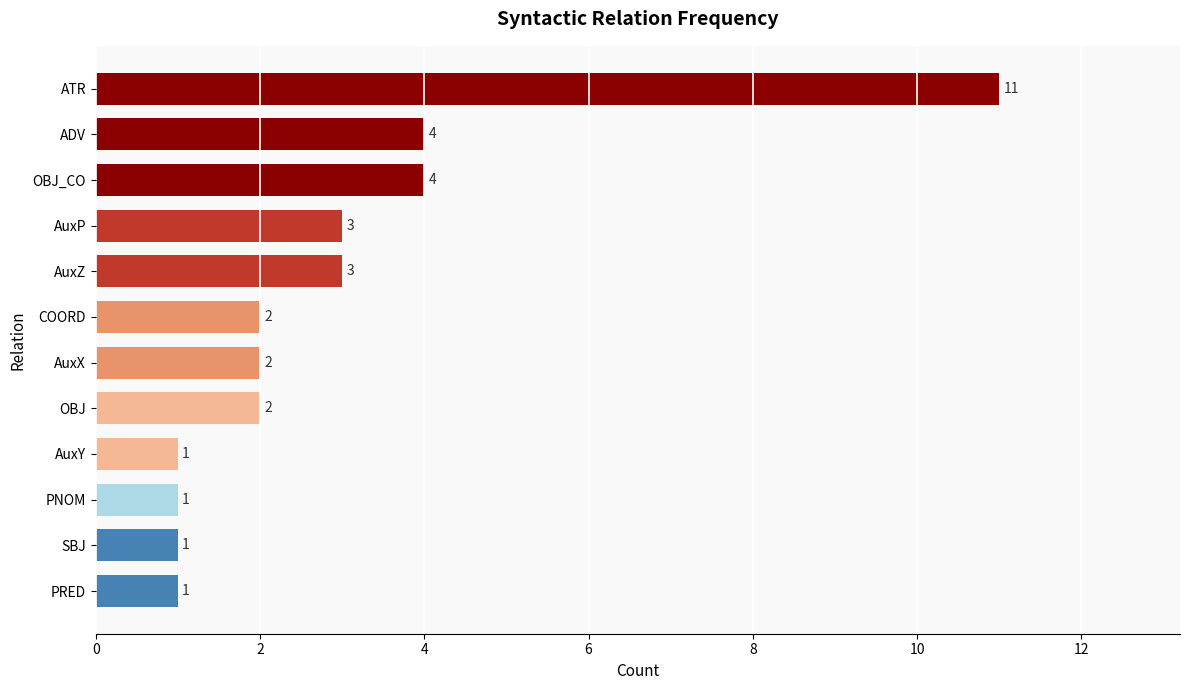

What is the sum of all values?

35